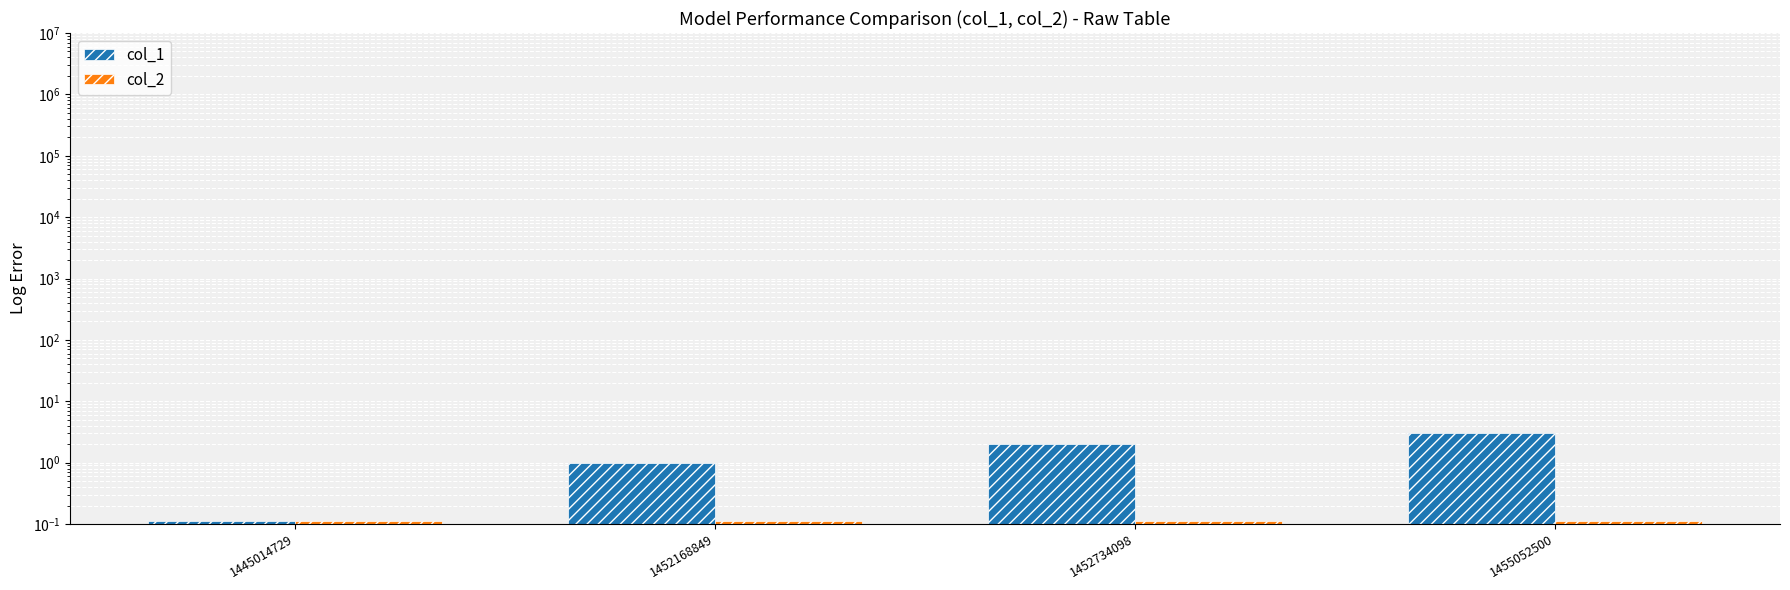

Read the col_2 value at 1452168849.

0.1